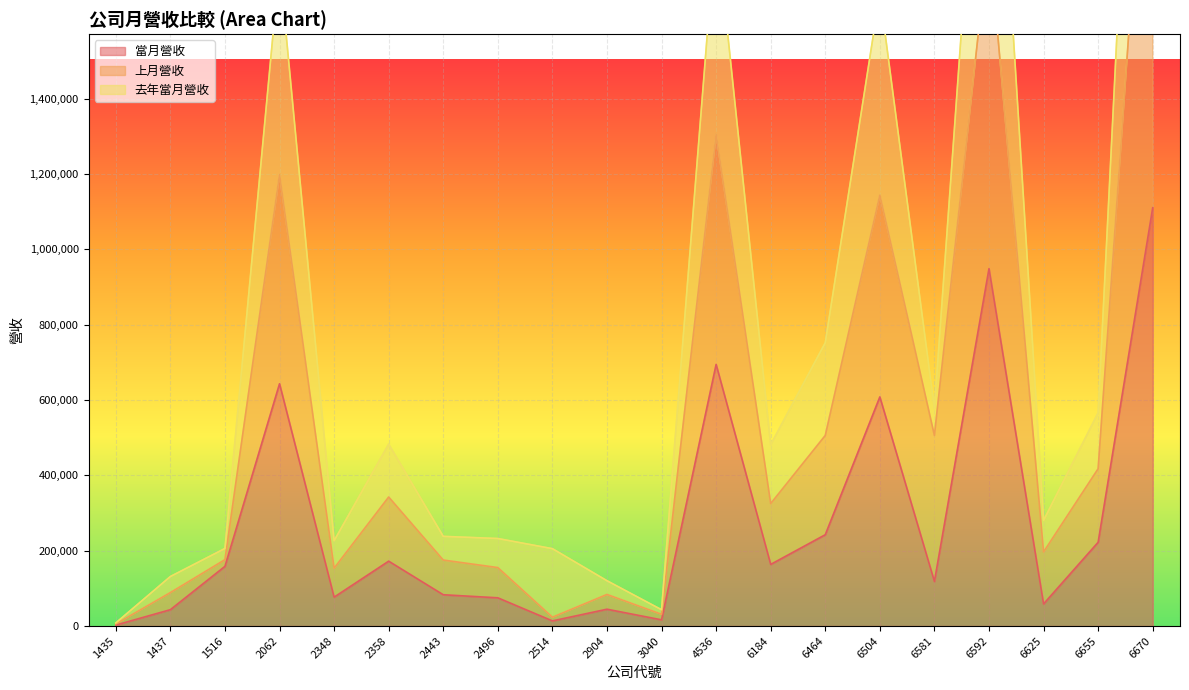

Is it true that 當月營收 equals 28682 at 6581?

False